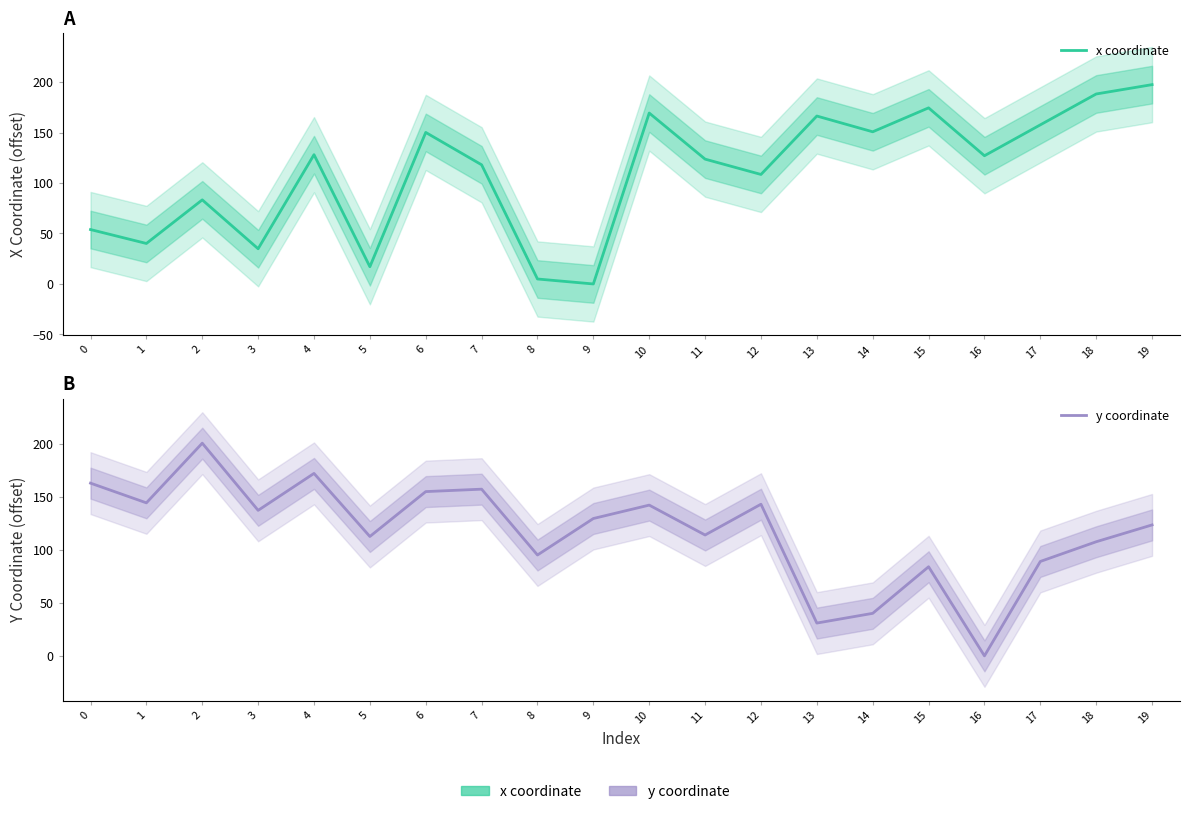

How many interior local valleys does the x coordinate series have?

7